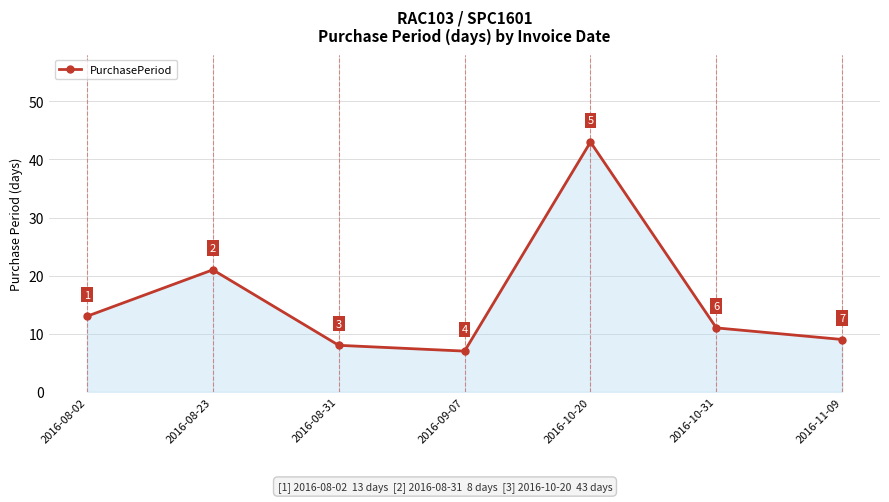

What is the sum of the values at 2016-08-02 and 2016-08-31?

21